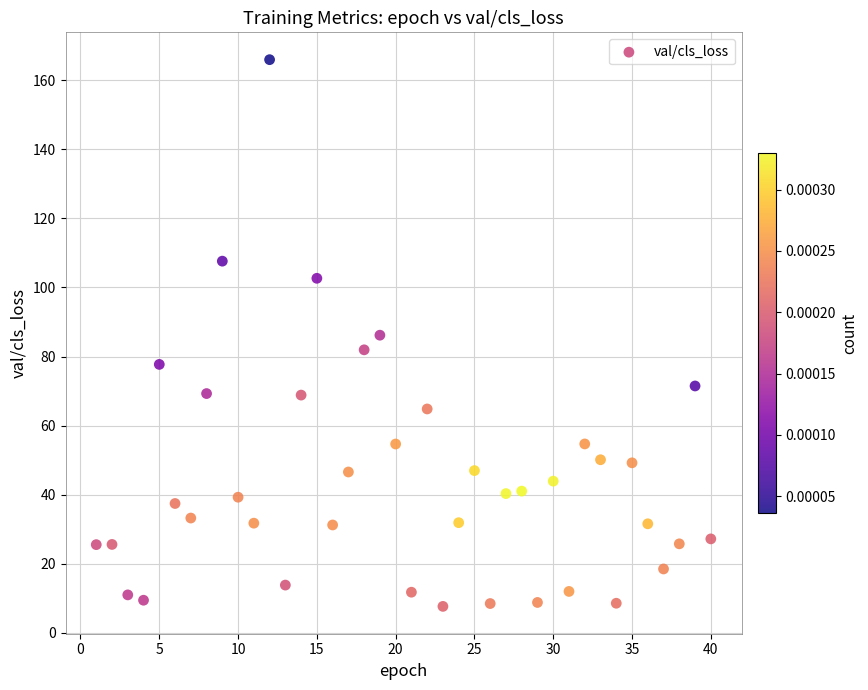

What is the range of X values (max minus min)?

39.0